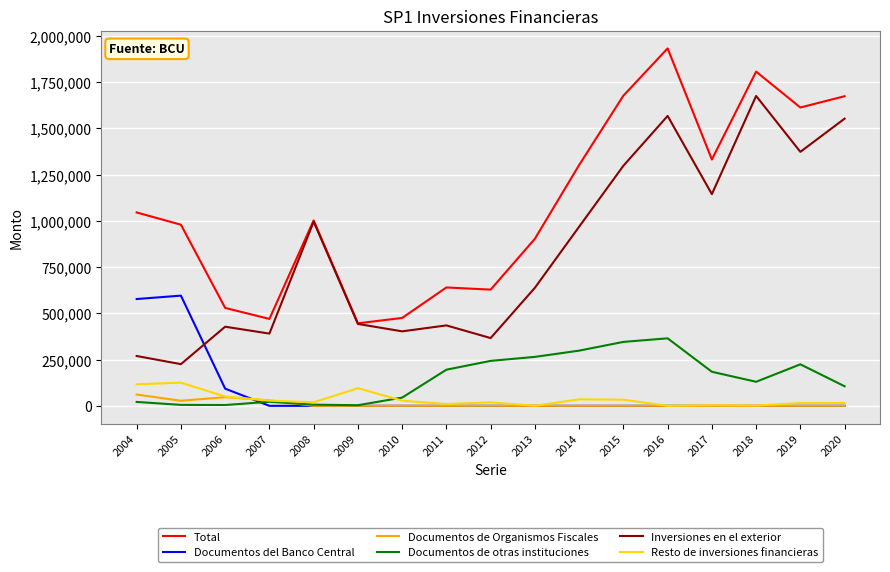

True or false: Documentos de Organismos Fiscales and Inversiones en el exterior cross at least once.

False